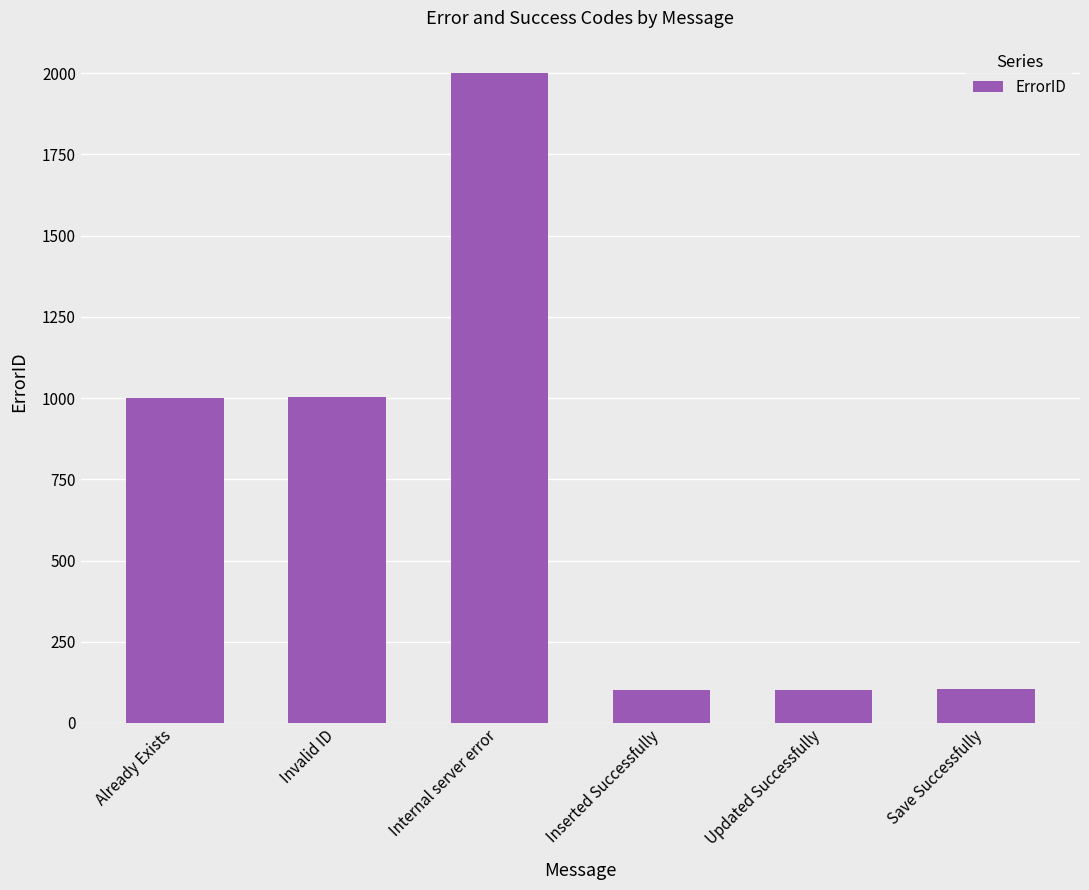

What is the minimum value shown in the chart?

101